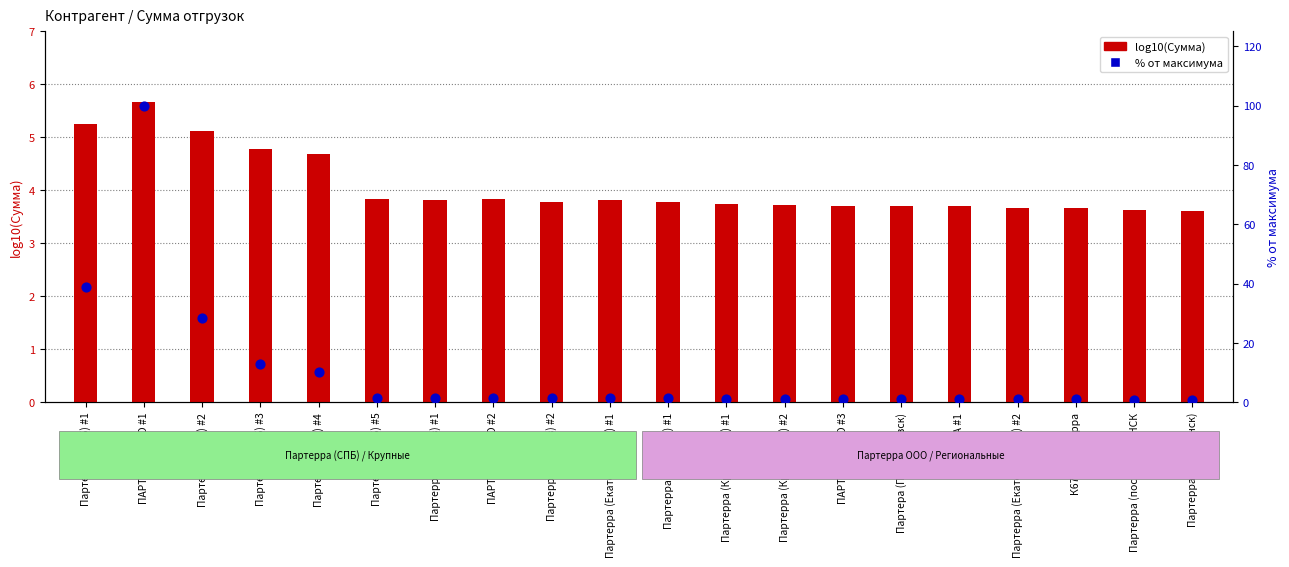

Which series has the widest spread of Y values?

% от максимума